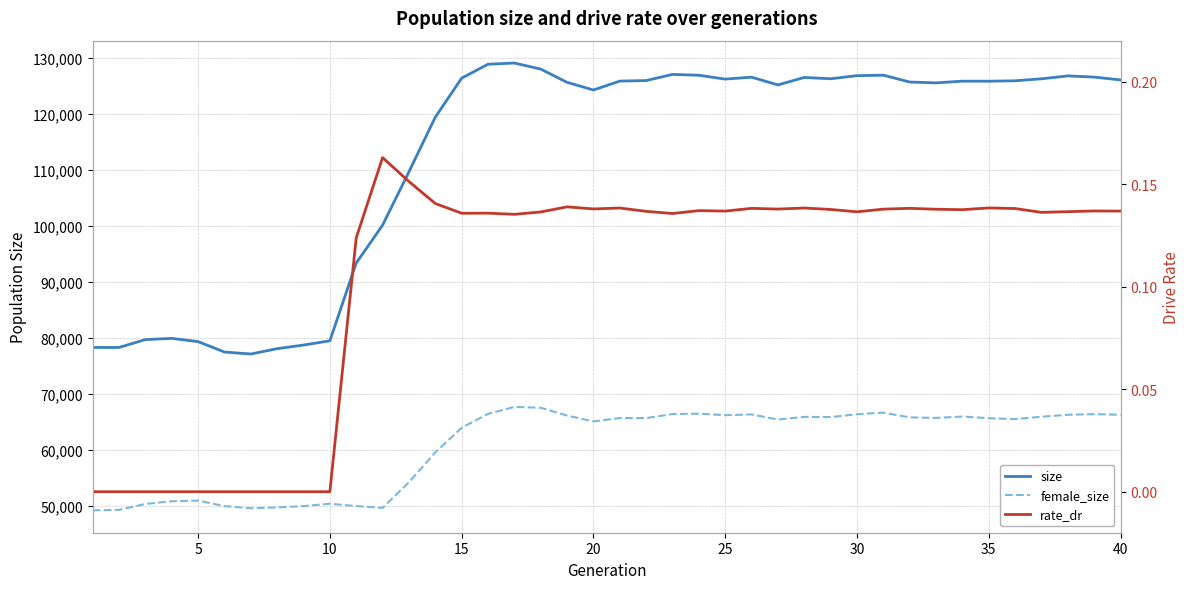

What is the sum of all female_size values?

2429162.0